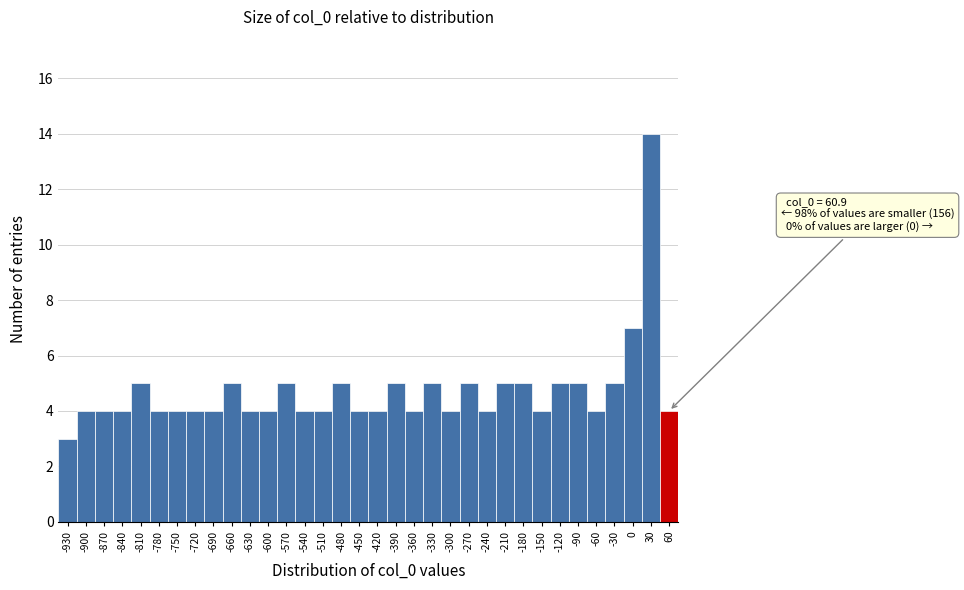

At which category does the chart reach its minimum across all series?

-930